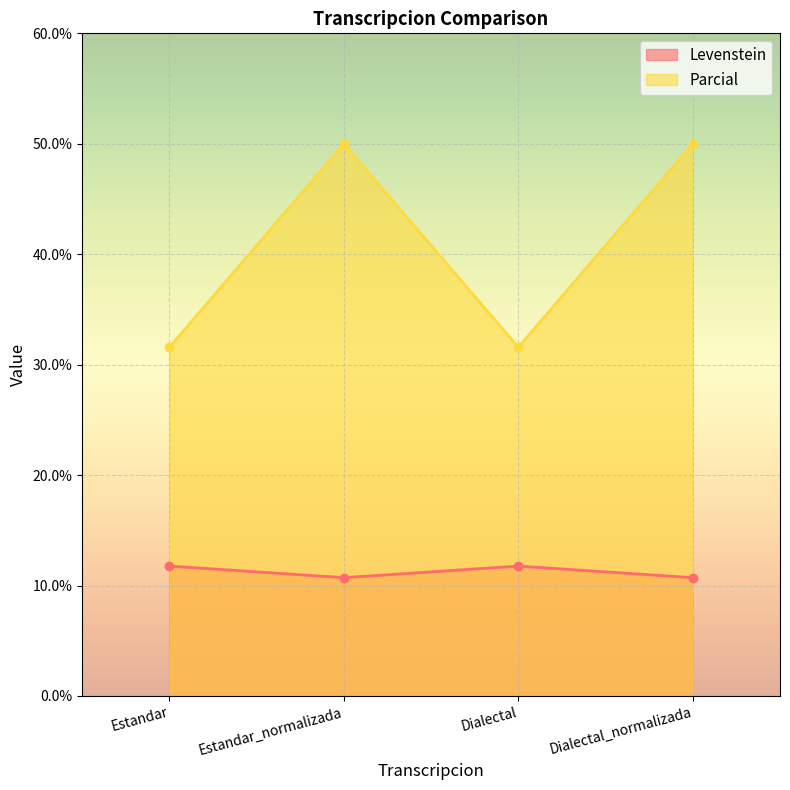

What is the sum of all Parcial values?

163.2